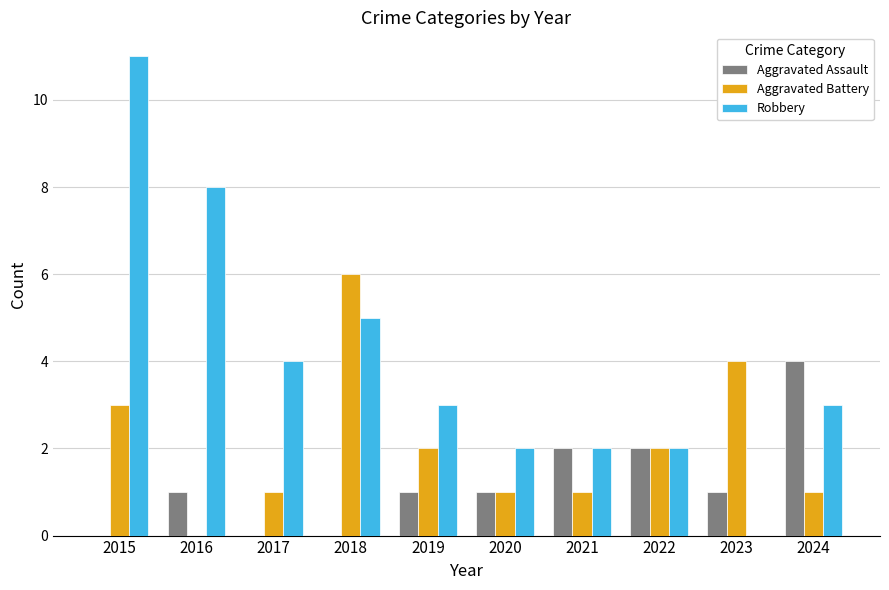

Reading right to left, extract all data points from this chart.

Aggravated Assault: 2024=4	2023=1	2022=2	2021=2	2020=1	2019=1	2018=0	2017=0	2016=1	2015=0
Aggravated Battery: 2024=1	2023=4	2022=2	2021=1	2020=1	2019=2	2018=6	2017=1	2016=0	2015=3
Robbery: 2024=3	2023=0	2022=2	2021=2	2020=2	2019=3	2018=5	2017=4	2016=8	2015=11